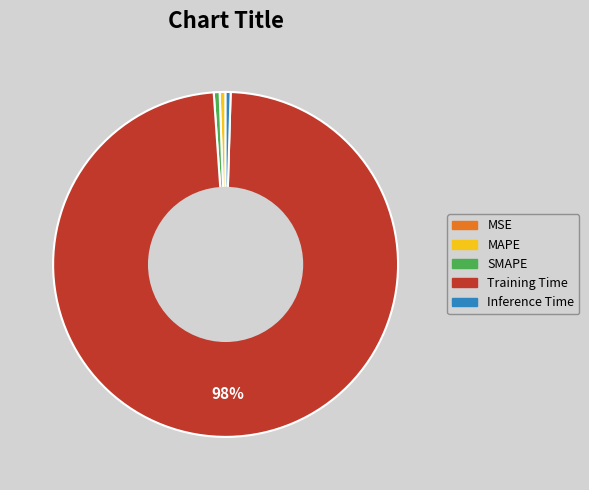

Is there a majority slice in this chart?

Yes